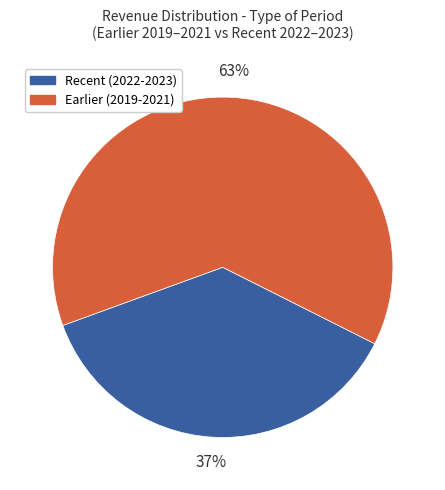

To the nearest percent, what portion does Recent (2022-2023) represent?

37%